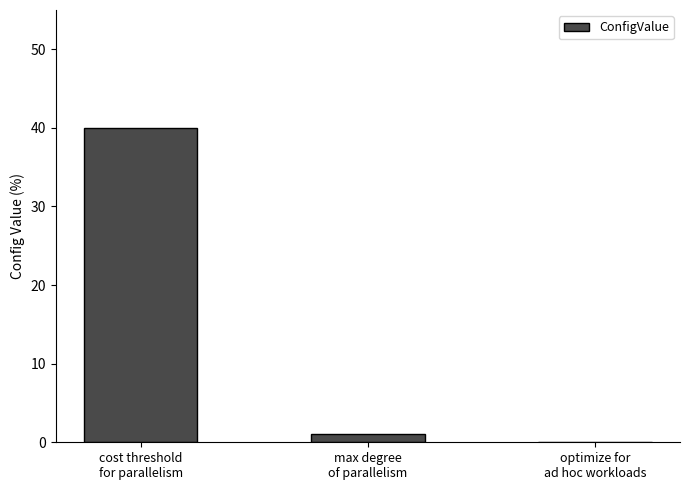

What is the maximum value shown in the chart?

40